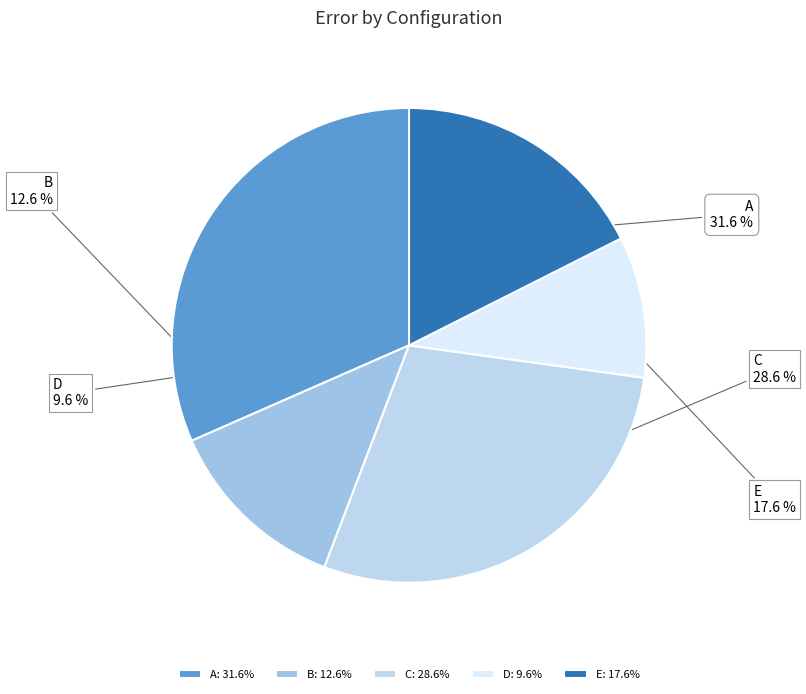

Does A represent more than half of the total?

No